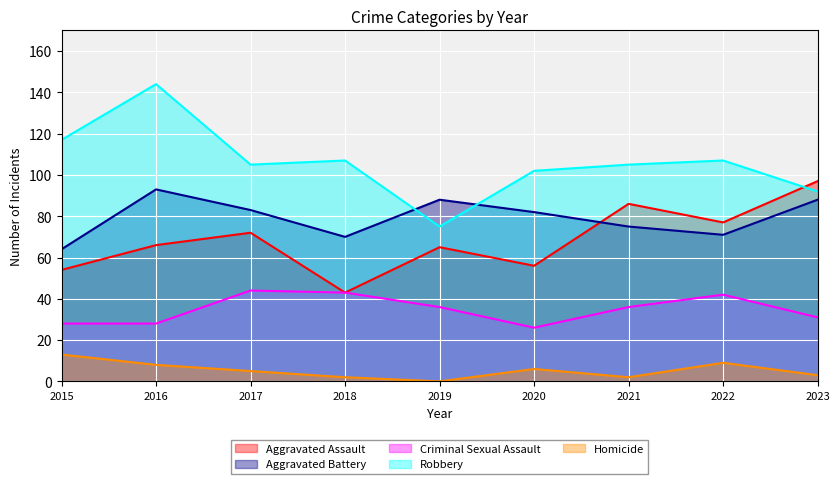

What is the average value of the Aggravated Battery series?

79